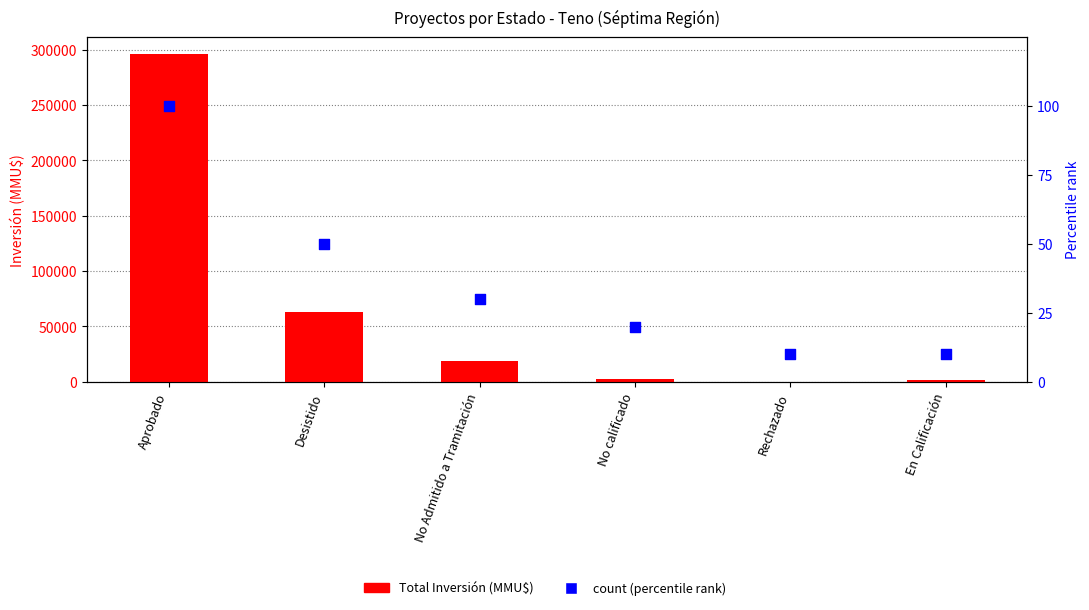

What are all the series names shown in the legend?

Total Inversión (MMU$), count (percentile)